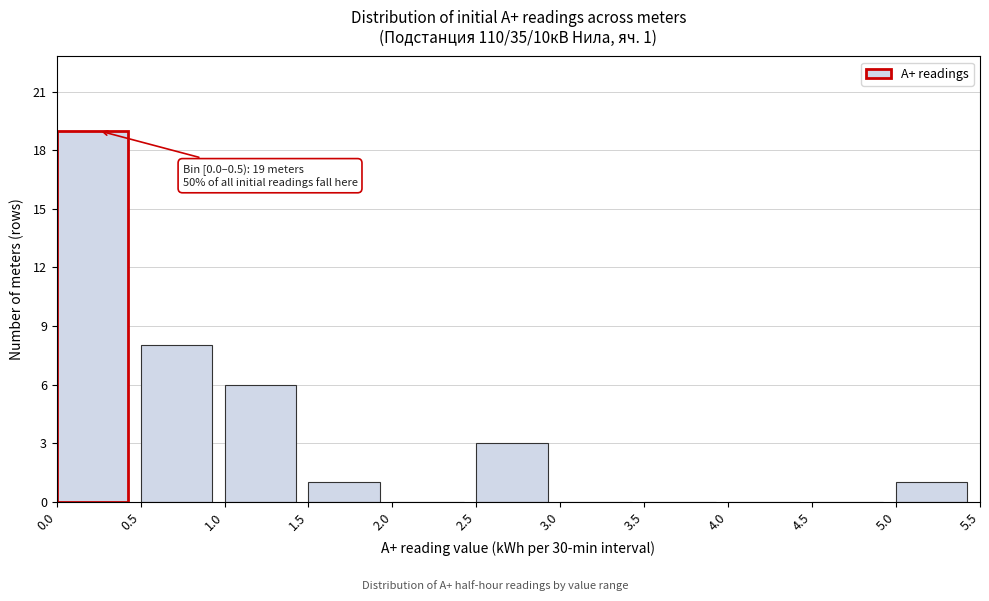

Which range on the x-axis has the tallest bar?

0.0 to 0.5